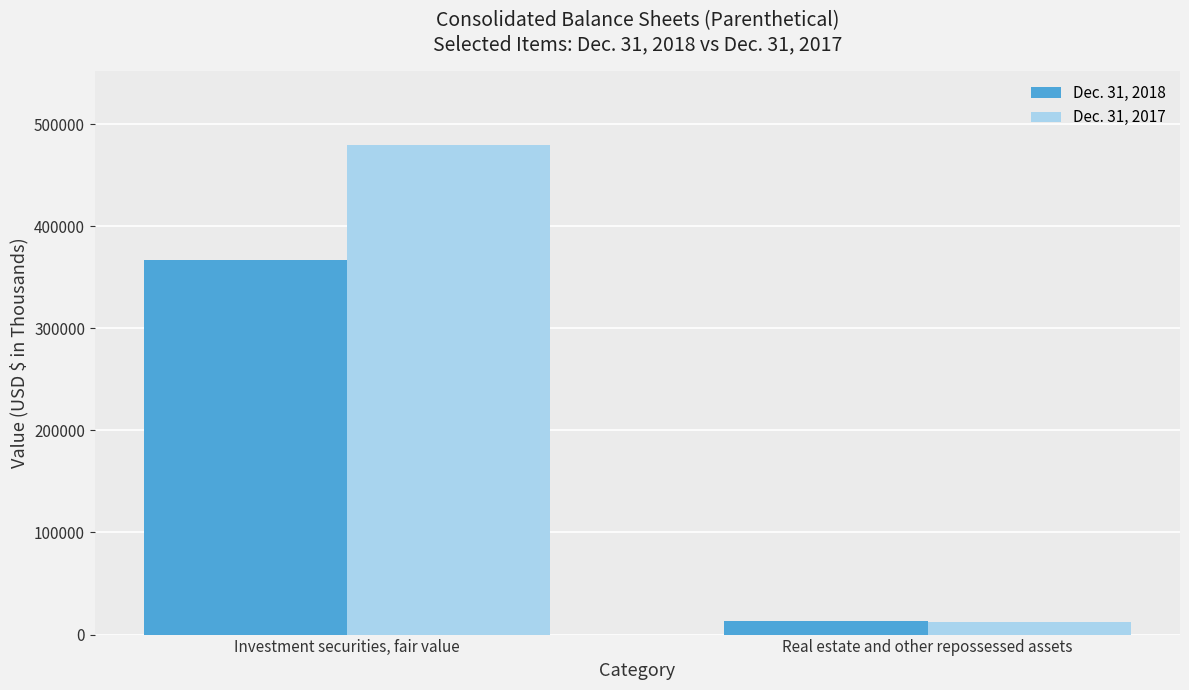

Which series has the largest total across all categories?

Dec. 31, 2017